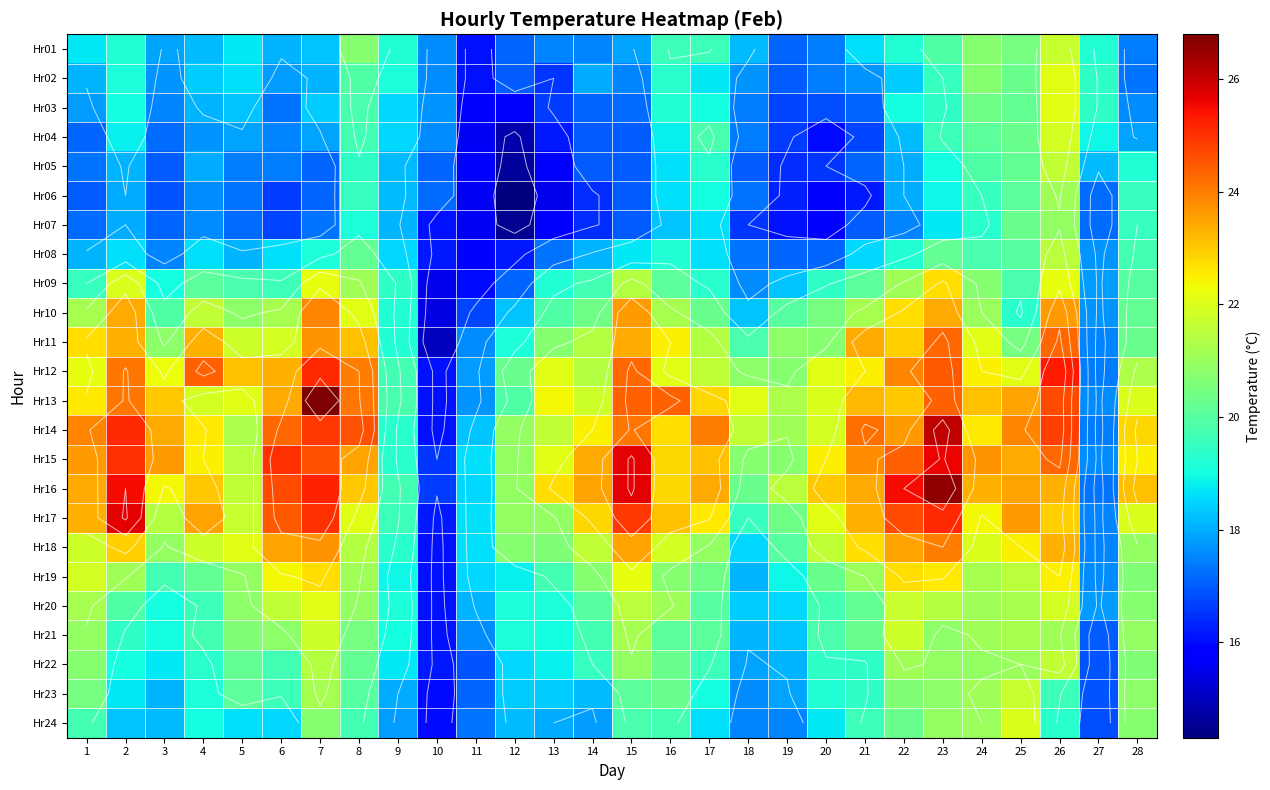

Which category has the lowest value across all series?

12